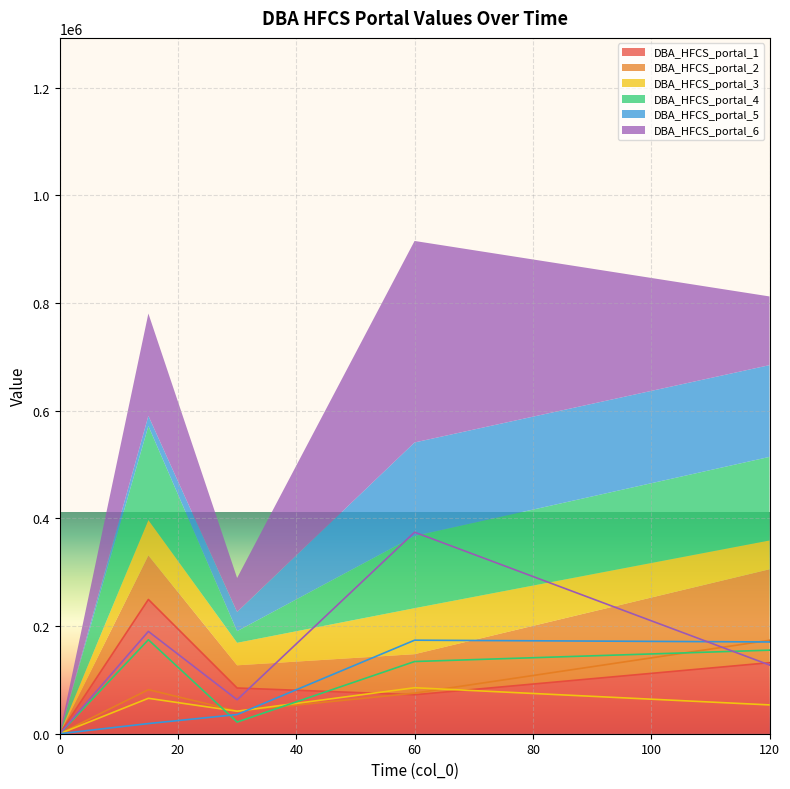

In DBA_HFCS_portal_3, how many points are higher than both neighbors (excluding endpoints)?

2